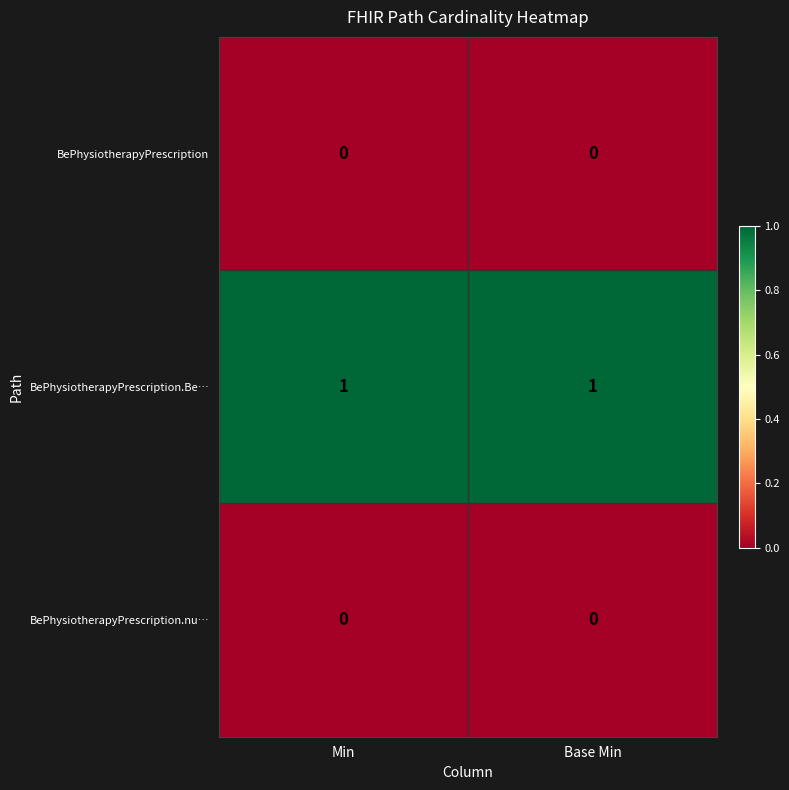

Reading left to right, extract all data points from this chart.

BePhysiotherapyPrescription: Min=0	Base Min=0
BePhysiotherapyPrescription.Be…: Min=1	Base Min=1
BePhysiotherapyPrescription.nu…: Min=0	Base Min=0